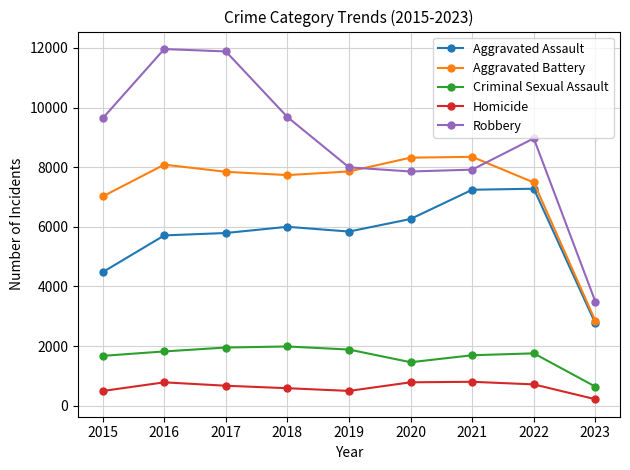

True or false: Criminal Sexual Assault and Aggravated Assault cross at least once.

False